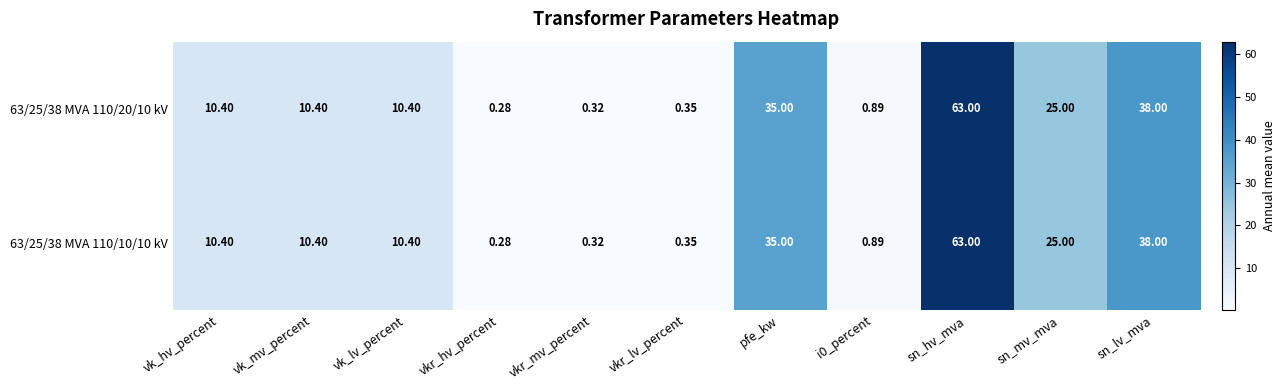

How many data points does each series have?

11